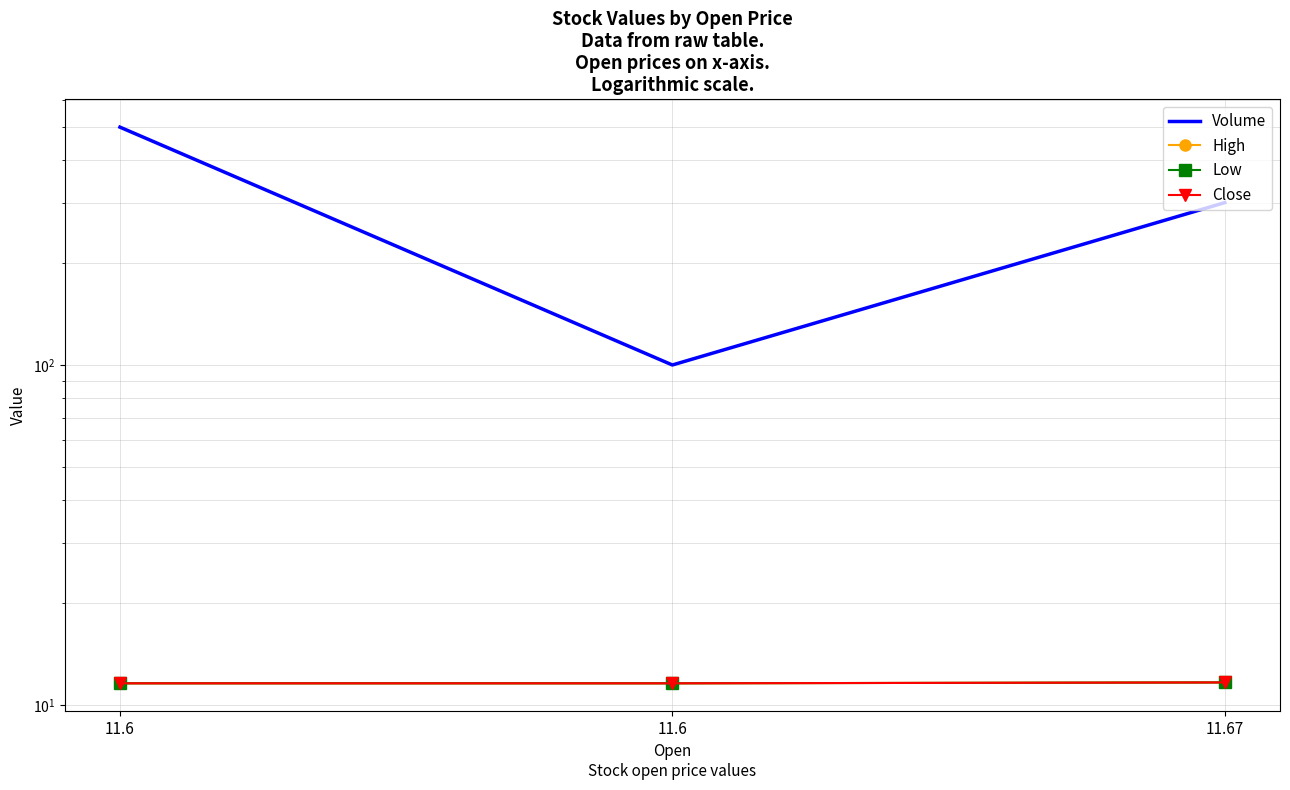

Where is Close nearest to the value 11?

11.6